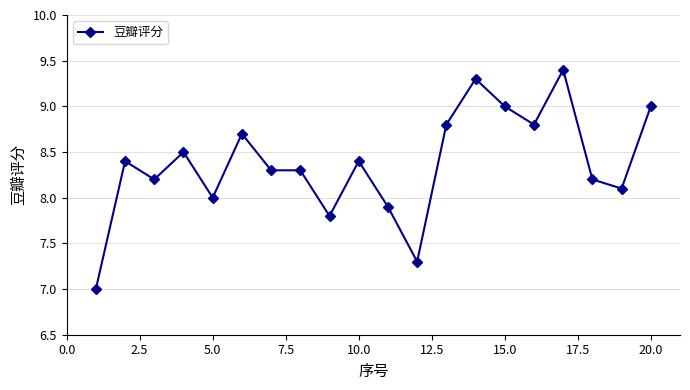

What is the average value?

8.4